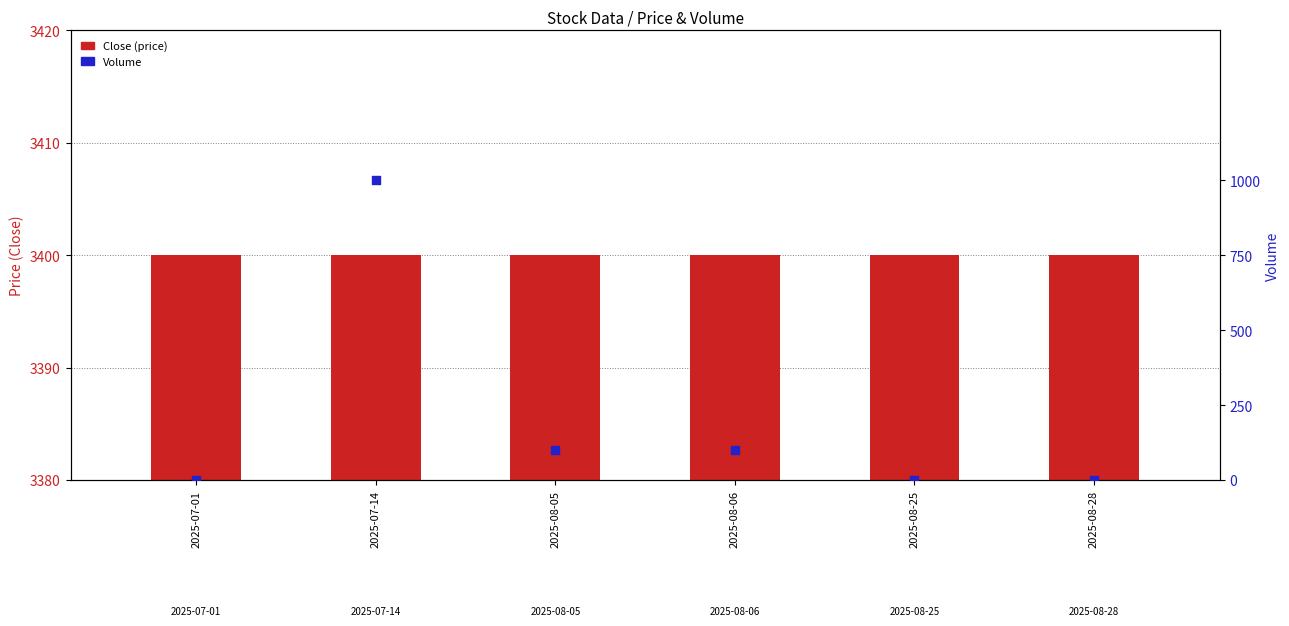

Which series has the largest Y range (max minus min)?

Volume